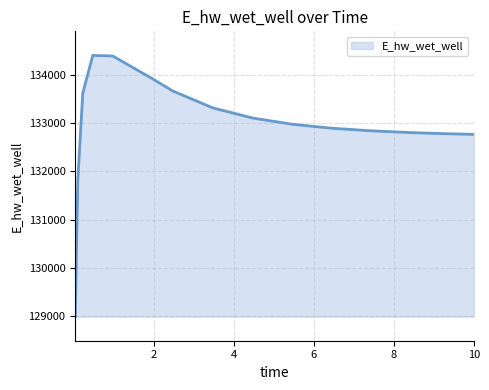

What is the difference between the maximum and minimum values?

5419.5